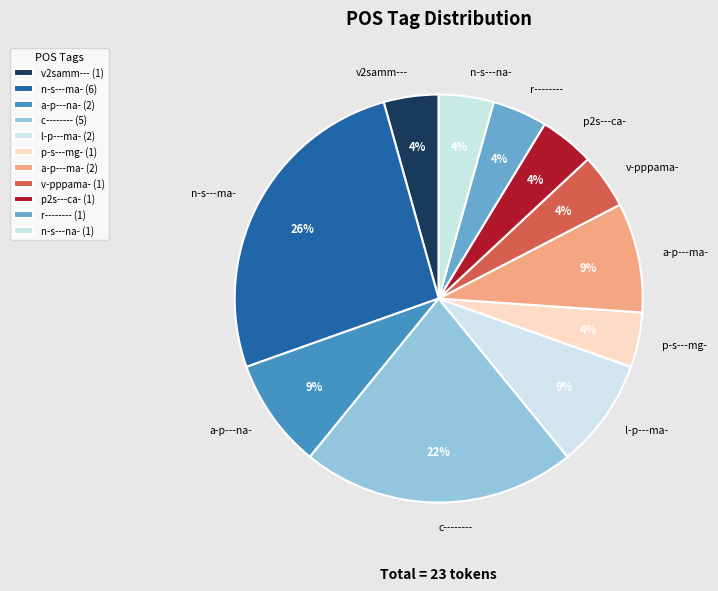

To the nearest percent, what is the difference between the largest and smallest slice percentages?

22%